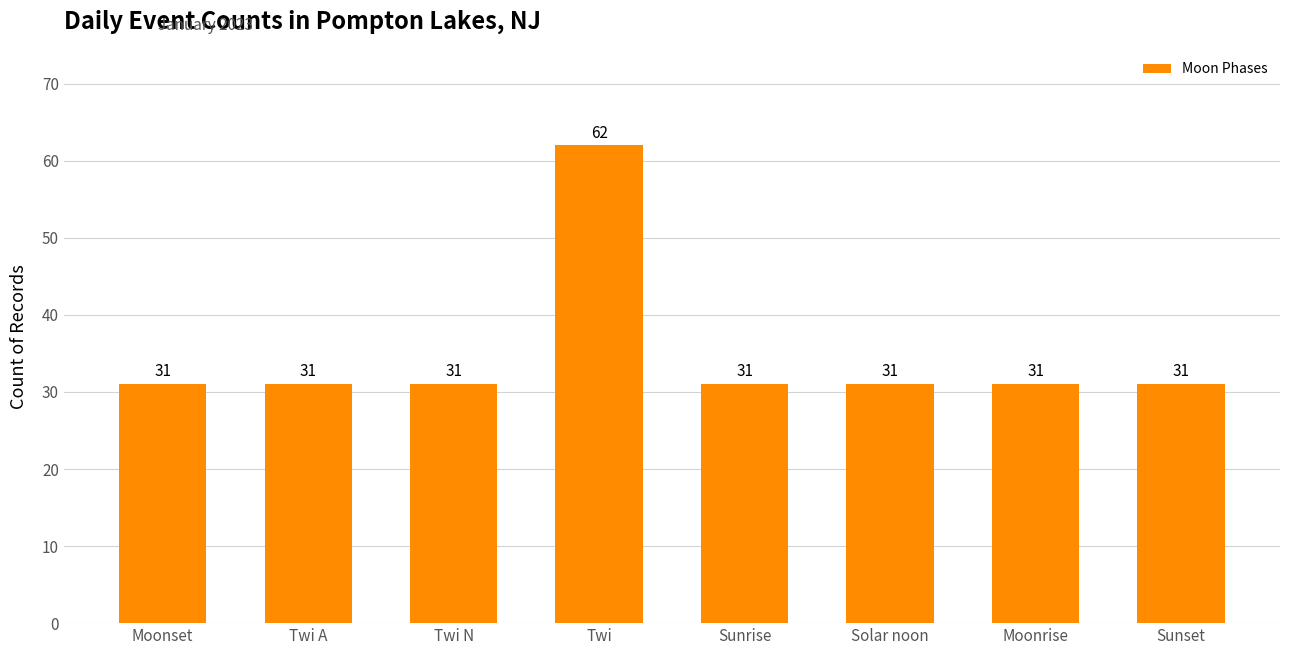

Reading right to left, what are all the values shown in this chart?

Sunset=31	Moonrise=31	Solar noon=31	Sunrise=31	Twi=62	Twi N=31	Twi A=31	Moonset=31